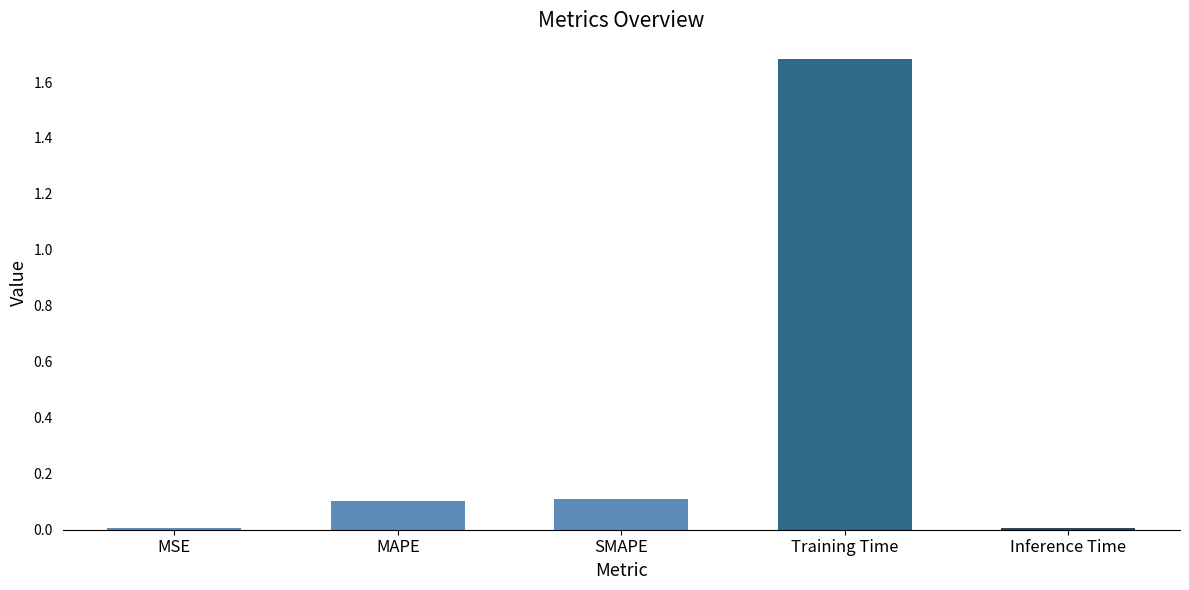

True or false: the data shows 0.2 at MAPE.

False